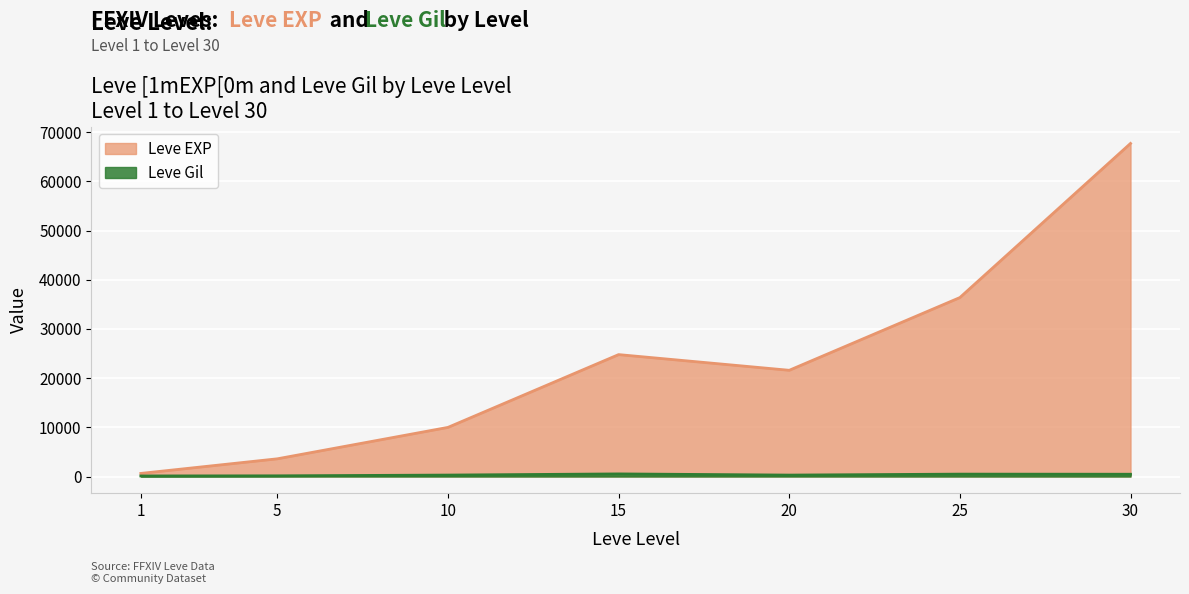

What value does the Leve Gil series have at 20, to the nearest 10?

290